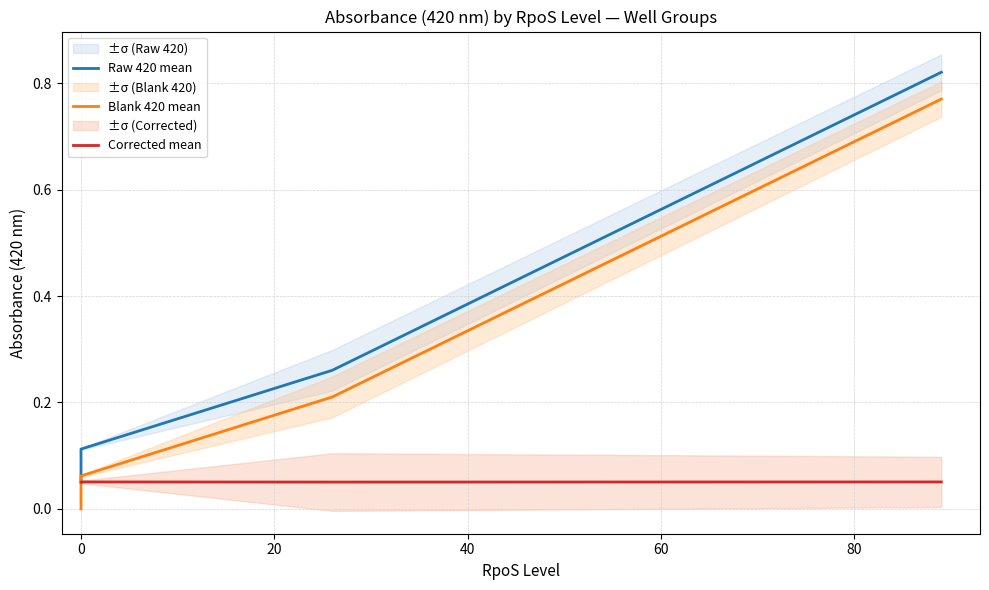

True or false: Corrected mean has a value of 0.0 at 0.

False